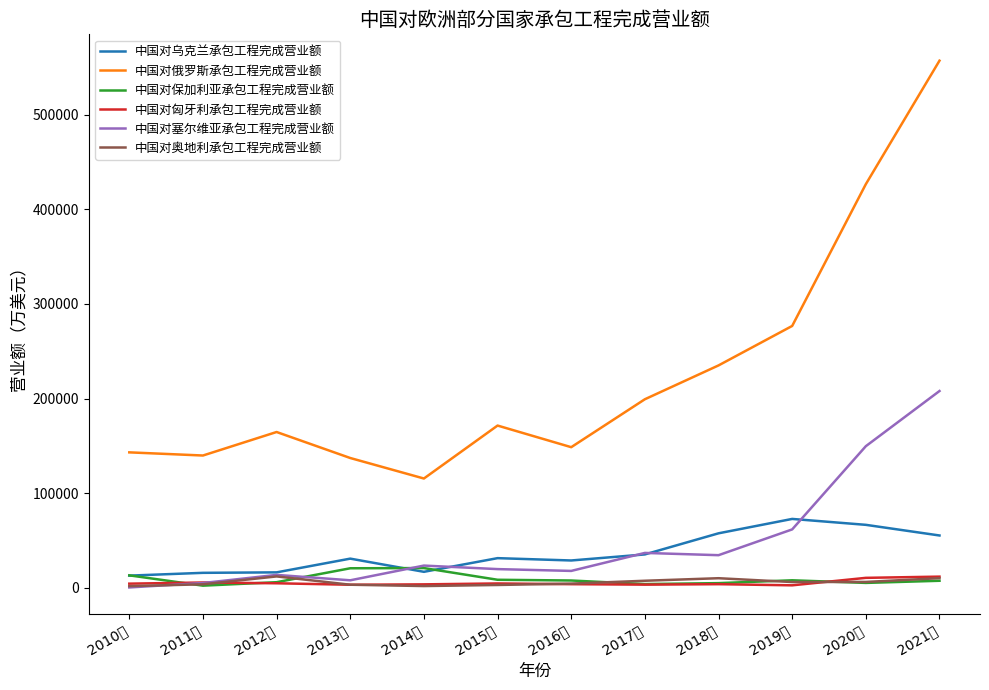

Is the value of 中国对塞尔维亚承包工程完成营业额 at 2016年 greater than the value of 中国对奥地利承包工程完成营业额 at 2019年?

Yes